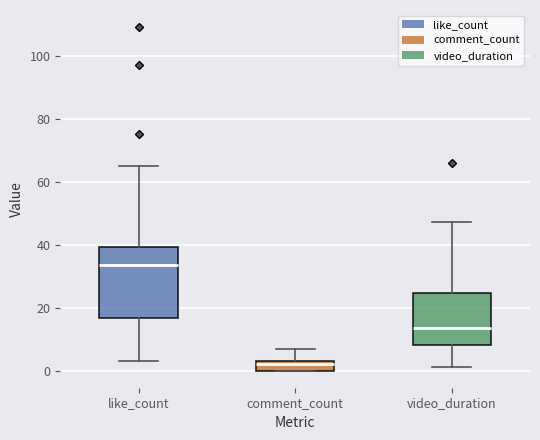

Comparing the boxes themselves (not the whiskers), which one is the tallest?

like_count